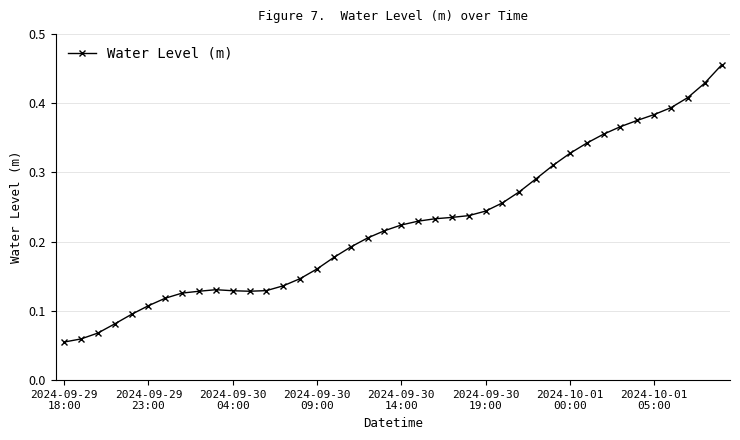

What is the sum of all values?

9.0